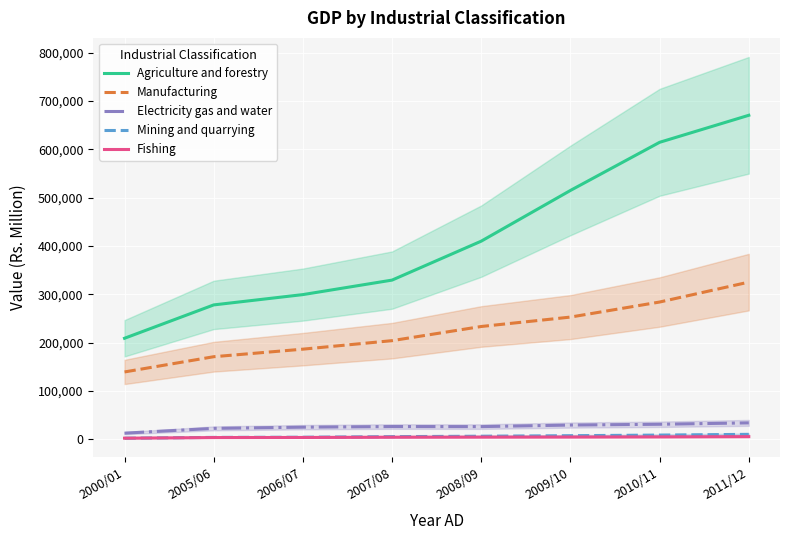

The Mining and quarrying series shows 2655 at 2011/12. True or false?

False